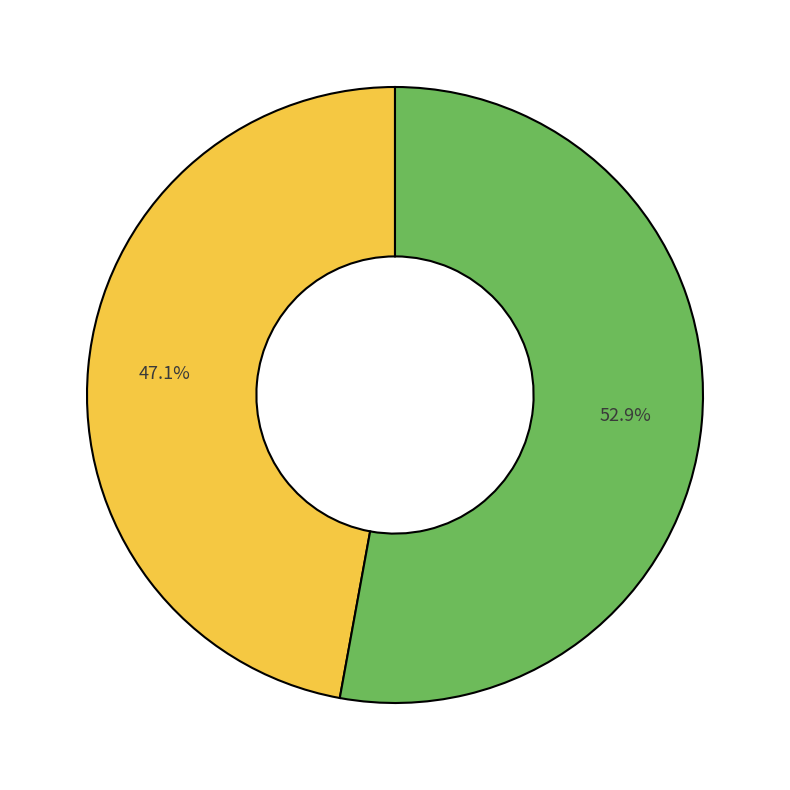

Is there any slice that represents more than half of the pie?

Yes